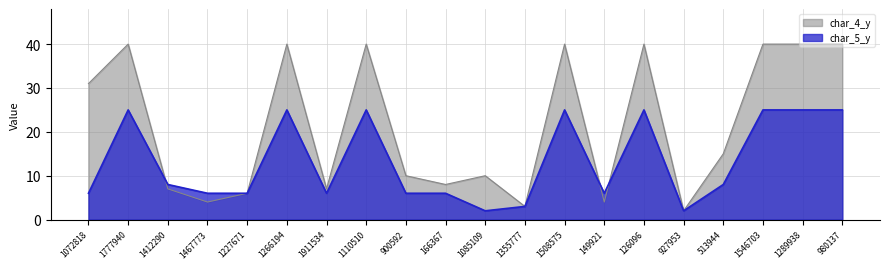

Which series has the largest total across all categories?

char_4_y